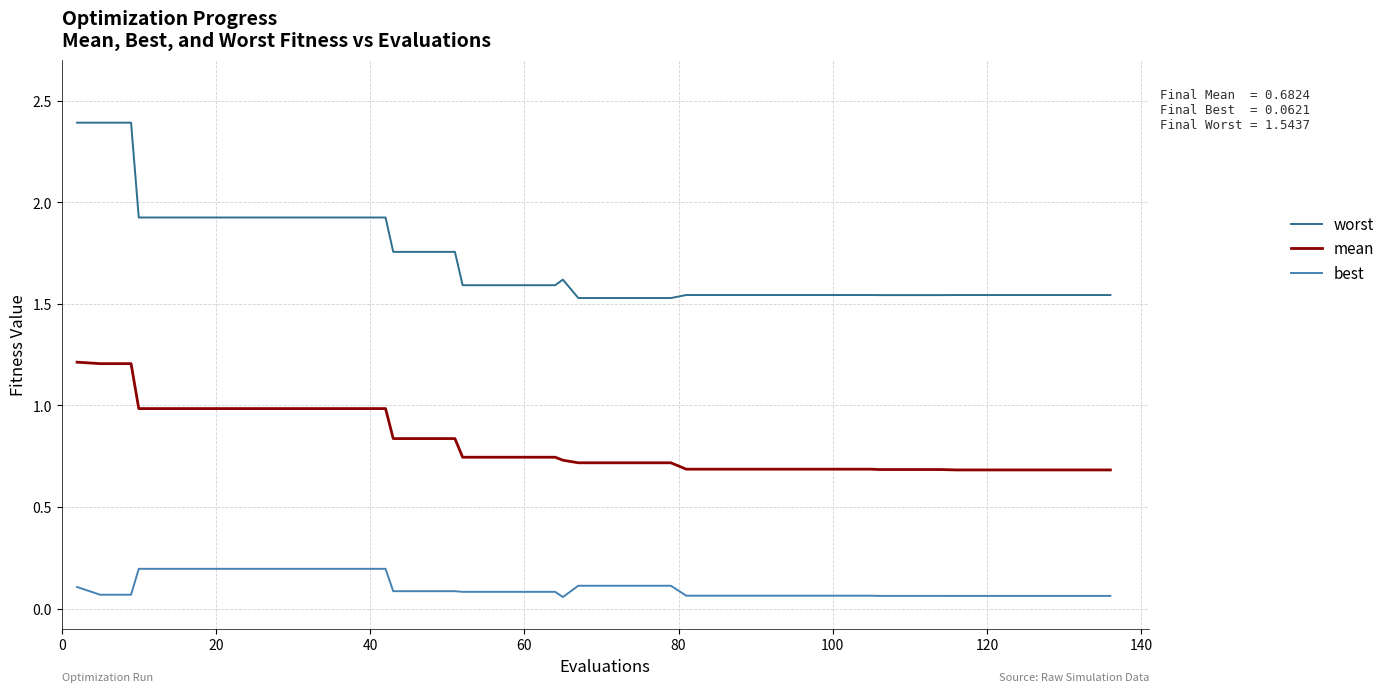

What is the greatest value displayed?

2.4